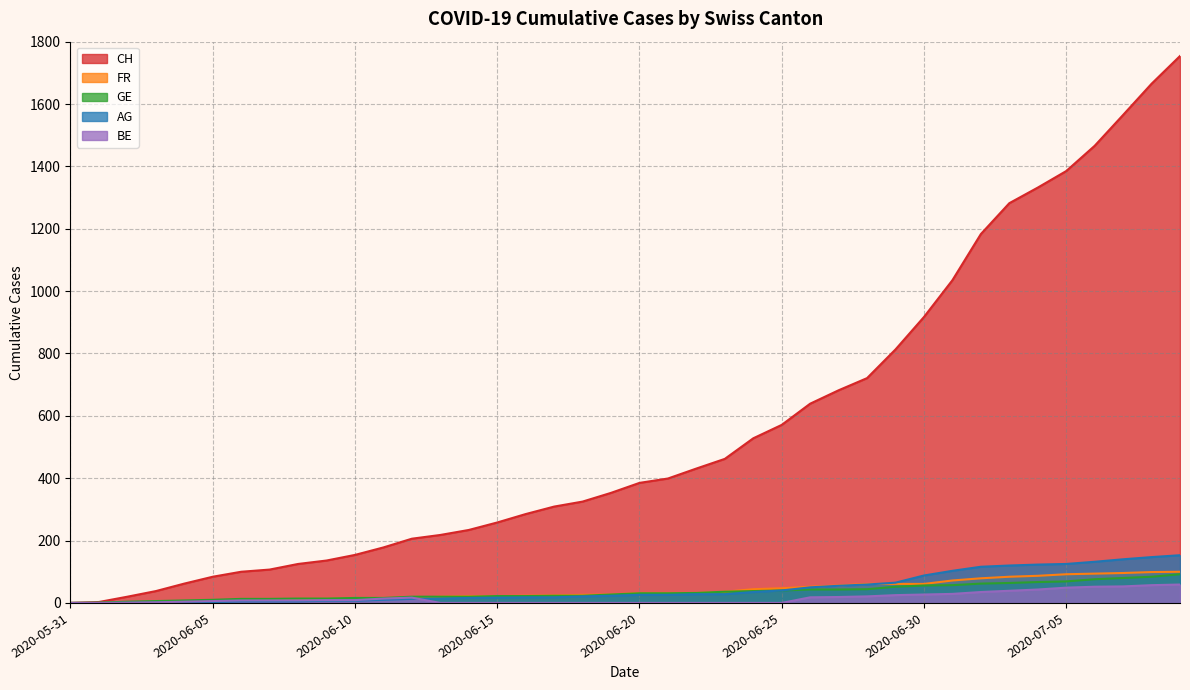

Reading left to right, transcribe all the data shown in this chart.

CH: 0	3	20	38	62	84	100	107	125	136	154	178	206	218	234	258	285	309	325	353	385	399	431	462	528	571	639	682	721	813	917	1035	1183	1282	1332	1385	1466	1565	1665	1754
FR: 0	0	2	3	5	7	7	9	13	13	15	16	16	20	22	22	23	24	26	27	32	32	32	36	44	47	52	56	61	61	61	72	79	84	87	92	94	96	99	100
GE: 0	1	4	6	8	10	13	13	14	14	16	16	20	20	20	22	22	23	23	27	31	31	32	36	38	40	43	43	44	52	56	57	62	64	67	69	76	80	84	92
AG: 0	0	0	1	3	3	5	5	5	7	7	10	13	14	16	17	18	18	21	23	26	26	28	28	35	40	50	55	59	65	88	103	116	120	123	125	132	140	147	153
BE: 0	0	1	2	4	6	8	8	8	9	9	14	17	0	0	0	0	0	0	0	0	0	0	0	0	0	18	19	21	25	27	29	35	39	43	49	52	53	57	59